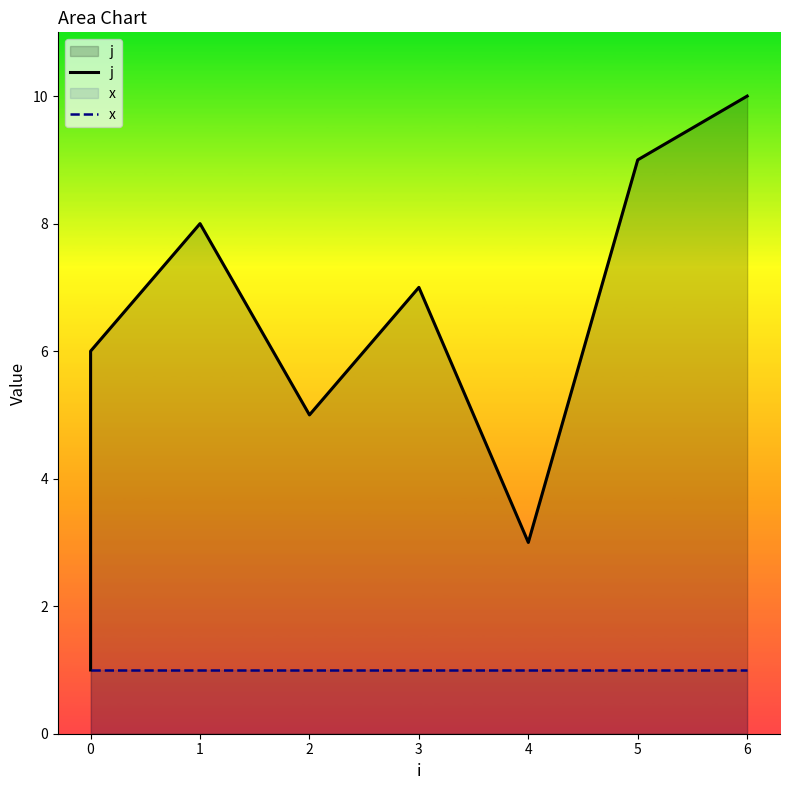

What is the value of the x point at the 1st from the left?

1